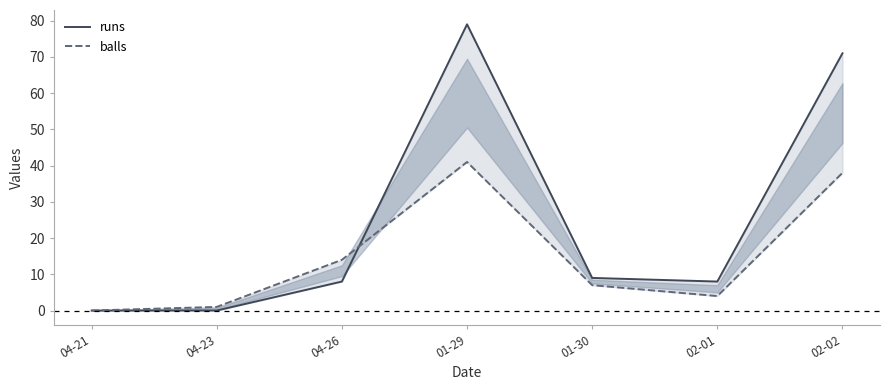

What is the maximum value shown in the chart?

79